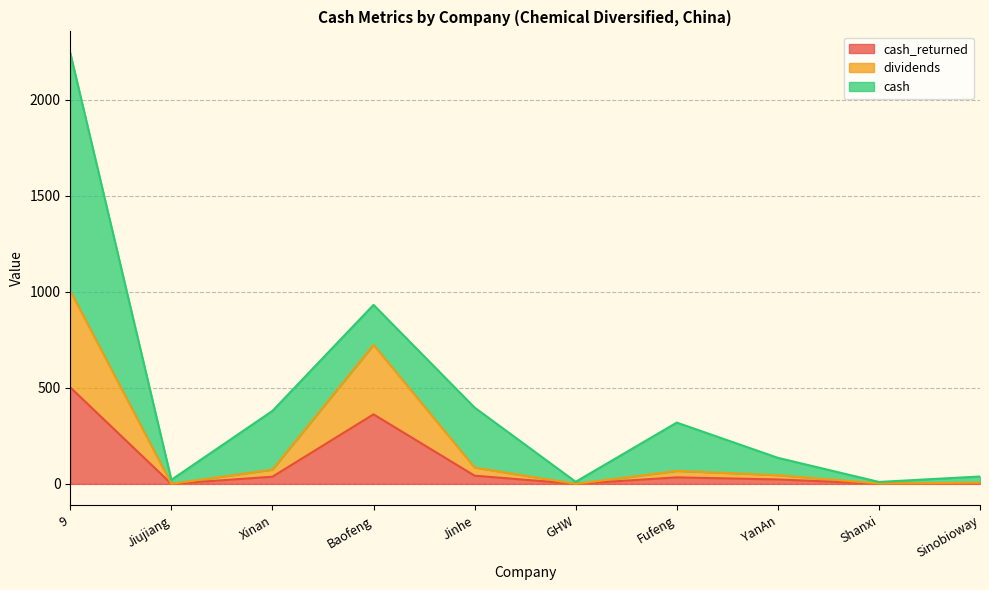

What is the difference between the maximum and second lowest values in the cash_returned series?

501.9